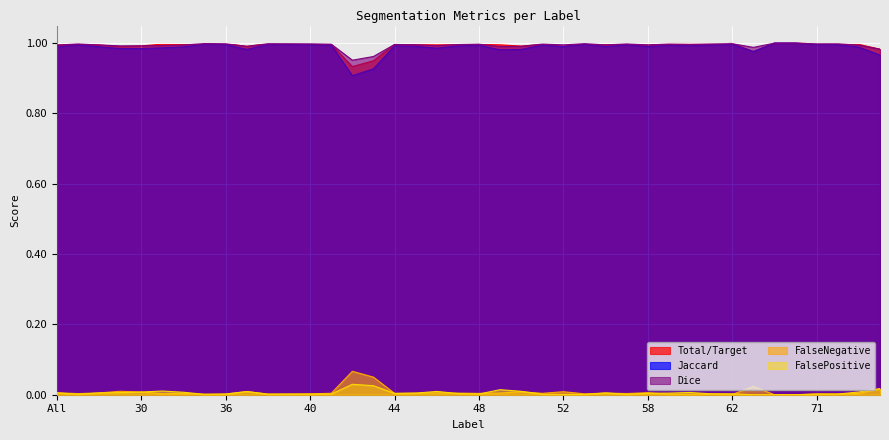

Between 56 and 47, which is larger?

56